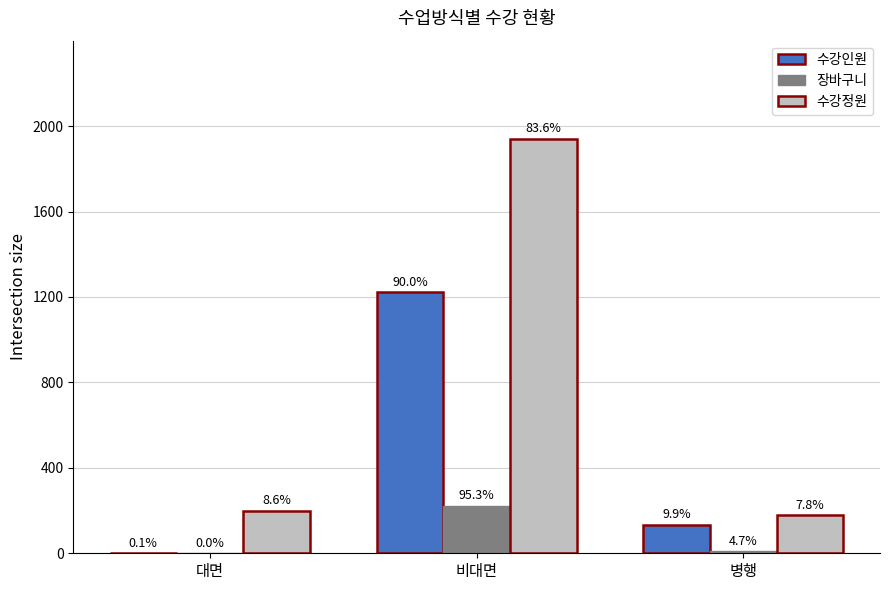

What is the average value of the 수강정원 series?

774